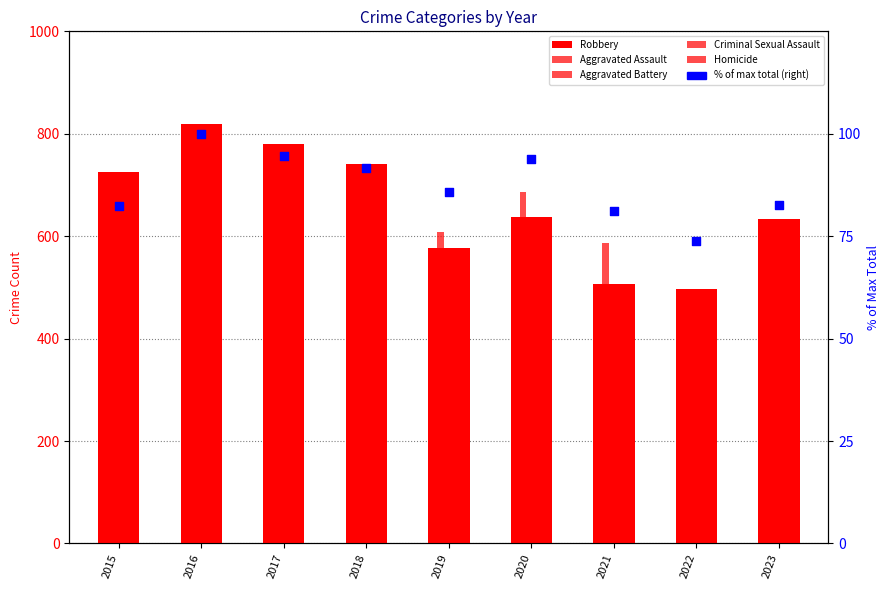

Is the value of Aggravated Battery at 2023 greater than the value of % of max total at 2015?

Yes